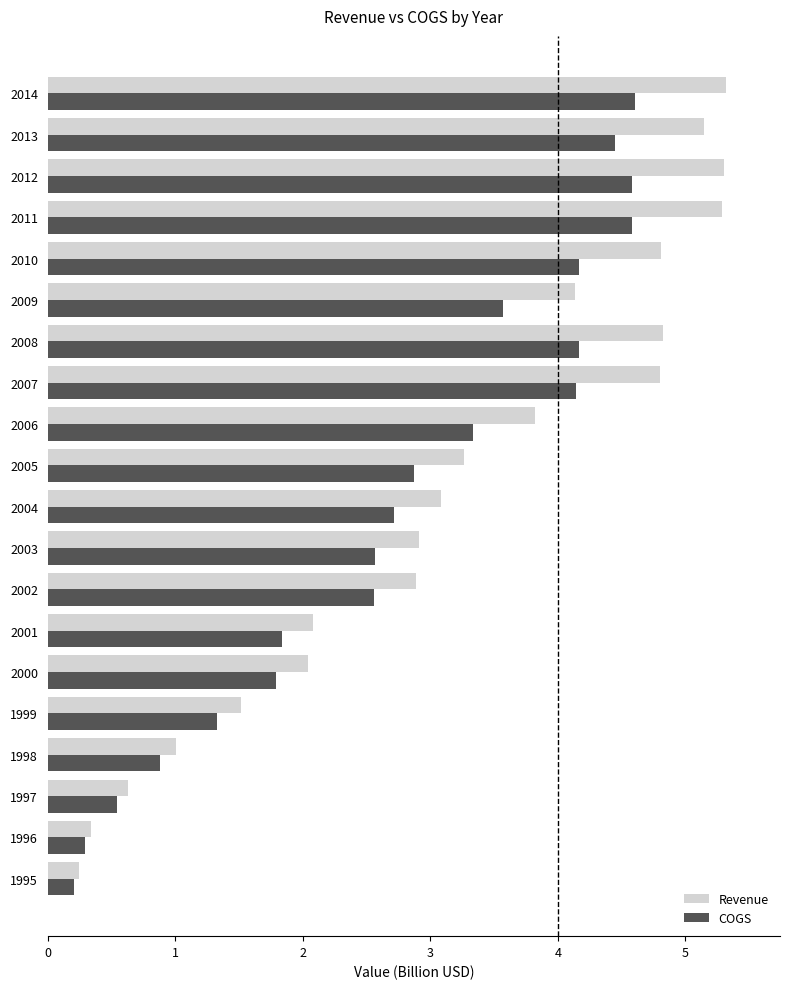

The value of Revenue at 1995 is 0.2. True or false?

True